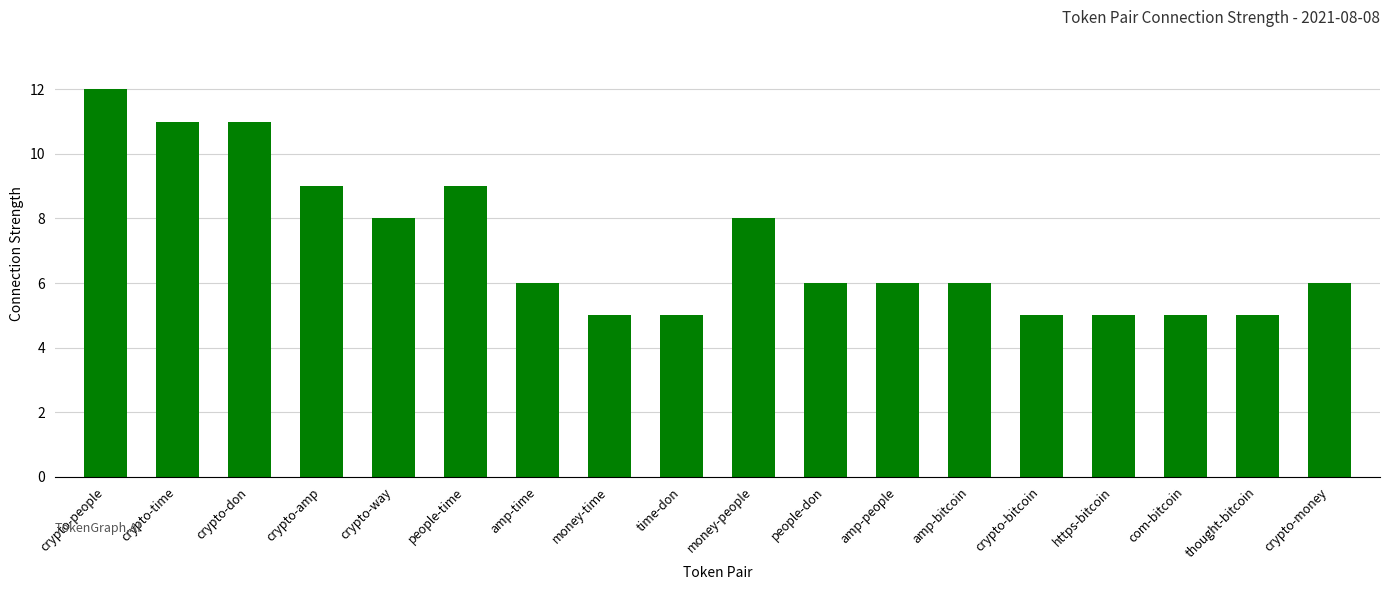

Reading left to right, transcribe all the data shown in this chart.

crypto-people=12	crypto-time=11	crypto-don=11	crypto-amp=9	crypto-way=8	people-time=9	amp-time=6	money-time=5	time-don=5	money-people=8	people-don=6	amp-people=6	amp-bitcoin=6	crypto-bitcoin=5	https-bitcoin=5	com-bitcoin=5	thought-bitcoin=5	crypto-money=6